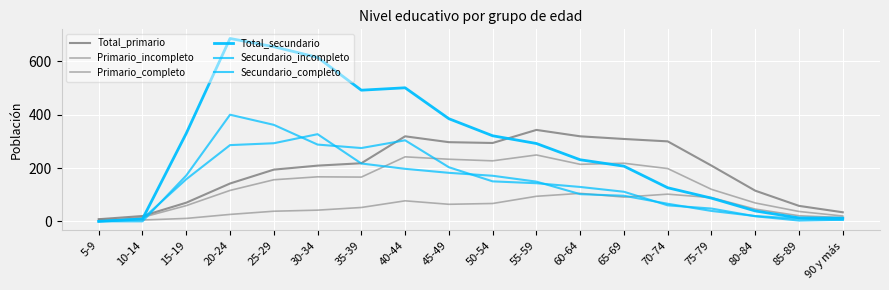

Count the number of categories in the chart.

18